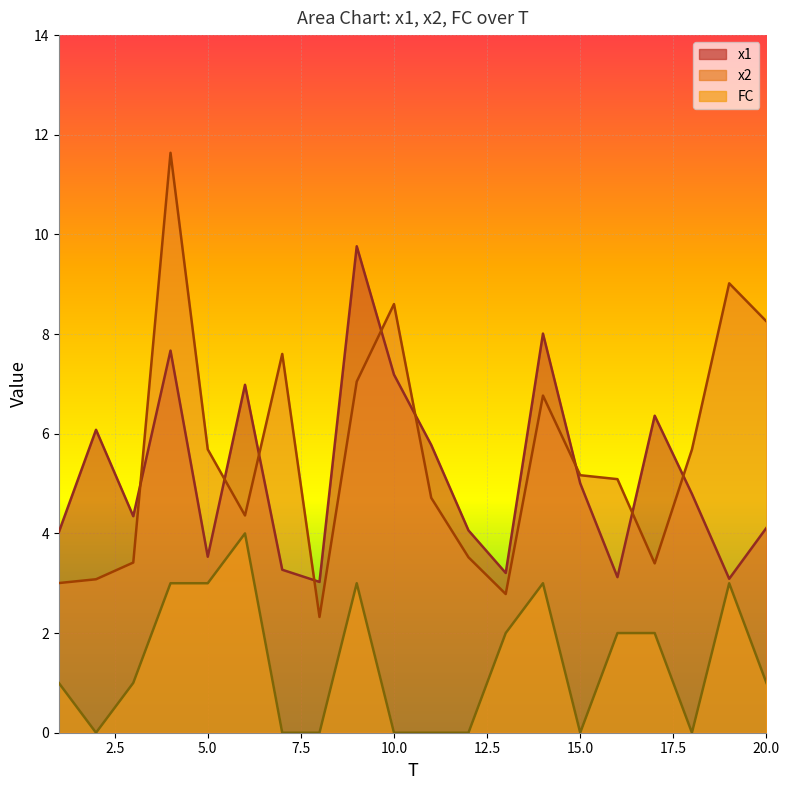

The value of x2 at 18 is 5.7. True or false?

True